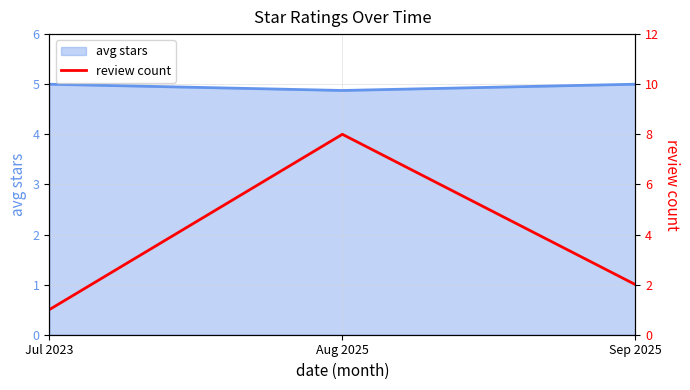

What is the difference between the maximum and minimum values?

7